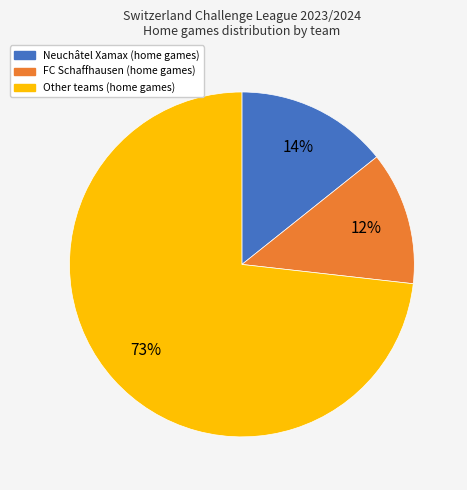

To the nearest percent, what is the average slice percentage?

33%